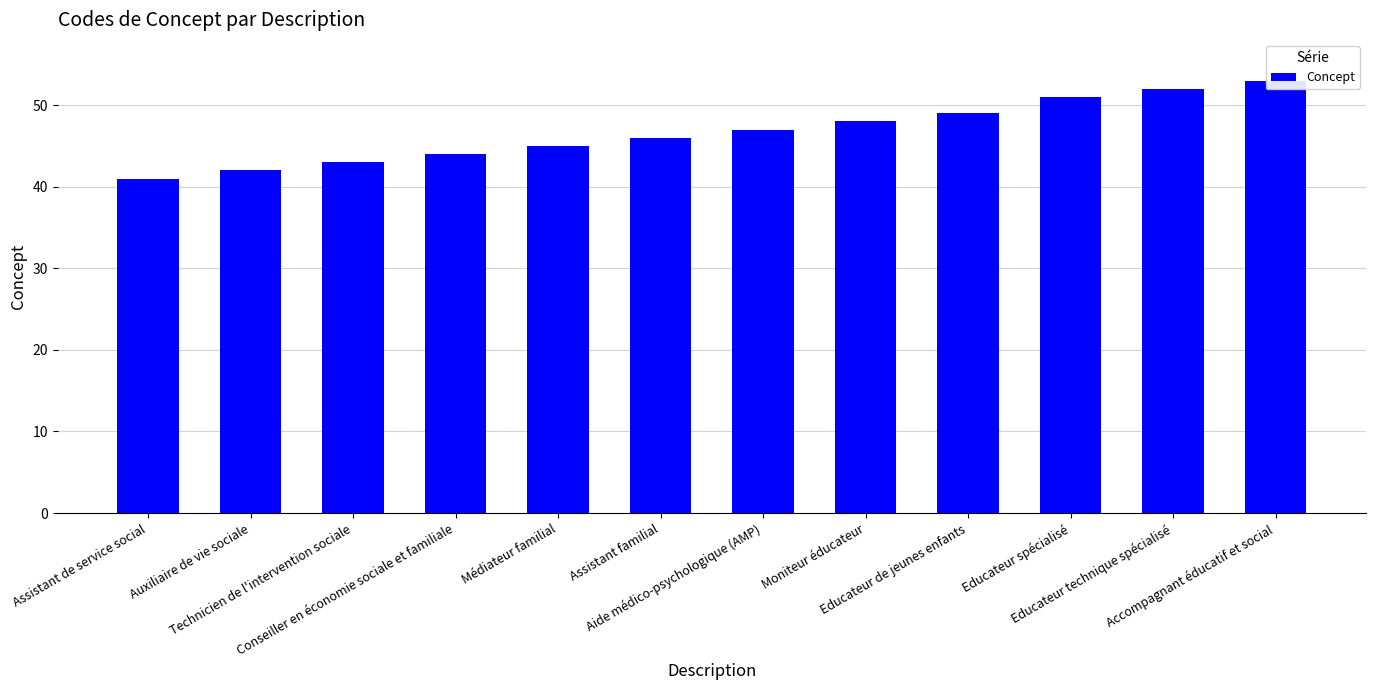

Rank the categories by value from lowest to highest.

Assistant de service social, Auxiliaire de vie sociale, Technicien de l'intervention sociale, Conseiller en économie sociale et familiale, Médiateur familial, Assistant familial, Aide médico-psychologique (AMP), Moniteur éducateur, Educateur de jeunes enfants, Educateur spécialisé, Educateur technique spécialisé, Accompagnant éducatif et social